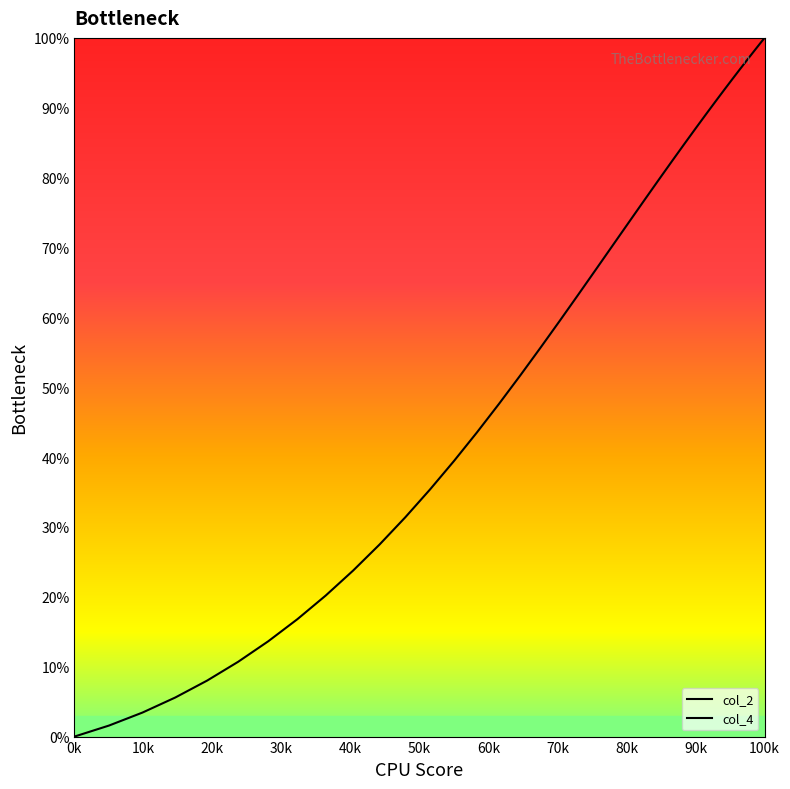

True or false: col_4 and col_2 cross at least once.

False